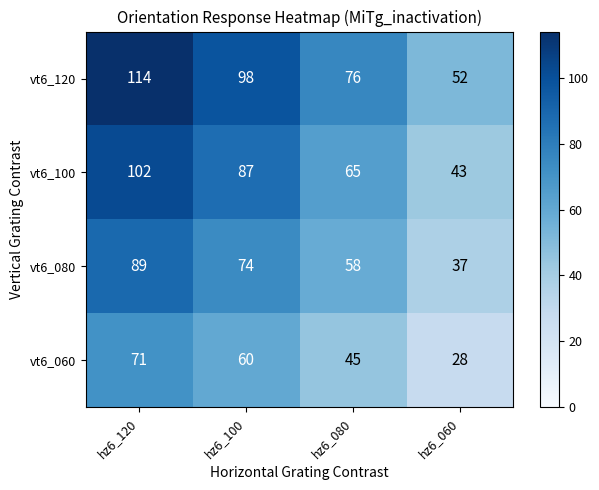

The vt6_060 series shows 45 at hz6_080. True or false?

True